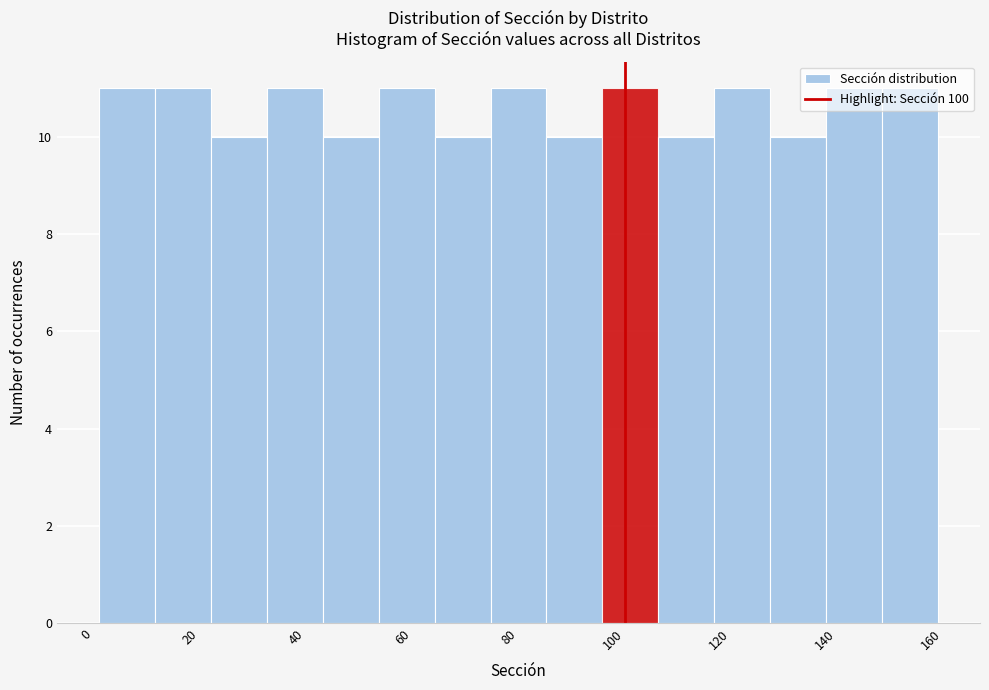

Reading left to right, list every bar in this chart as the range it spans on the x-axis followed by its height. Neither the bar edges nor the heights are printed on the chart, so give them approximately, as read against the axes.

2 to 12: 11
12 to 22: 11
22 to 32: 10
32 to 44: 11
44 to 54: 10
54 to 64: 11
64 to 74: 10
74 to 86: 11
86 to 96: 10
96 to 106: 11
106 to 116: 10
116 to 128: 11
128 to 138: 10
138 to 148: 11
148 to 160: 11